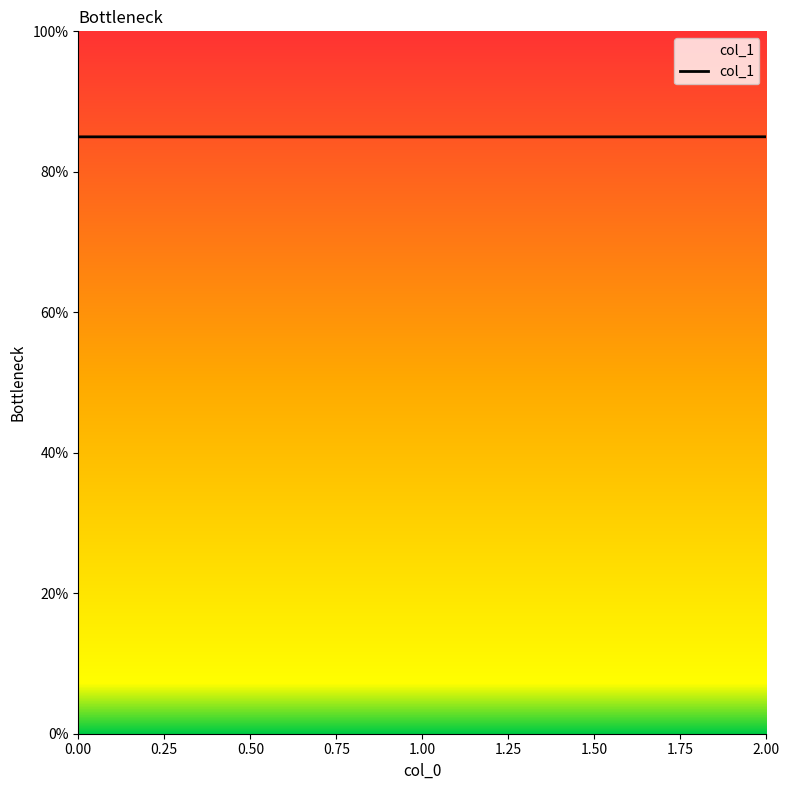

True or false: the data shows 85.0 at 0.00.

True